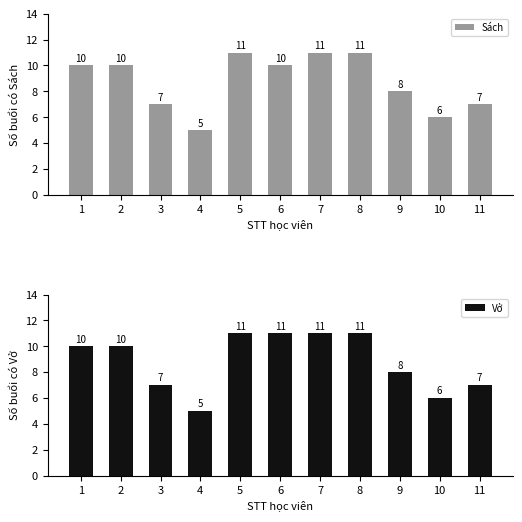

What is the lowest value of the Sách series?

5